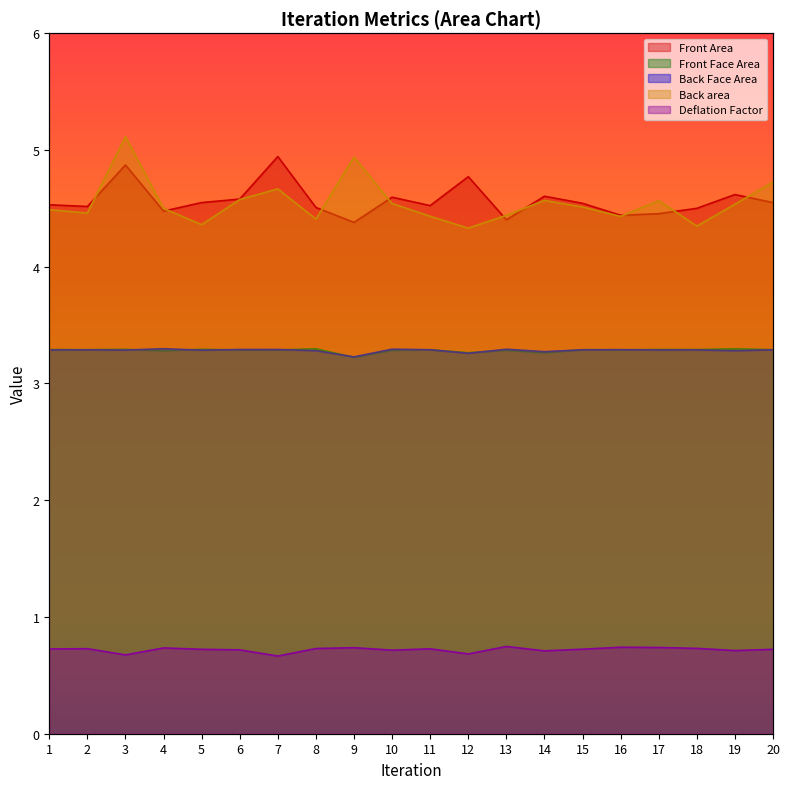

Where is Back Face Area nearest to the value 3?

9